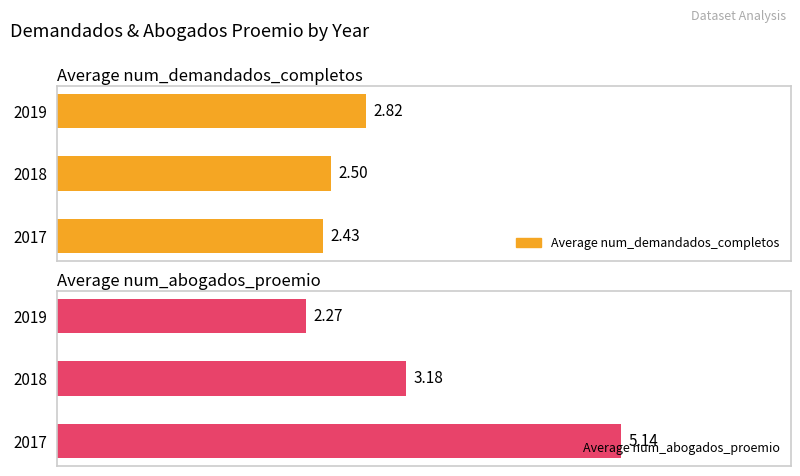

What is the approximate value of Average num_abogados_proemio at 2019?

2.3